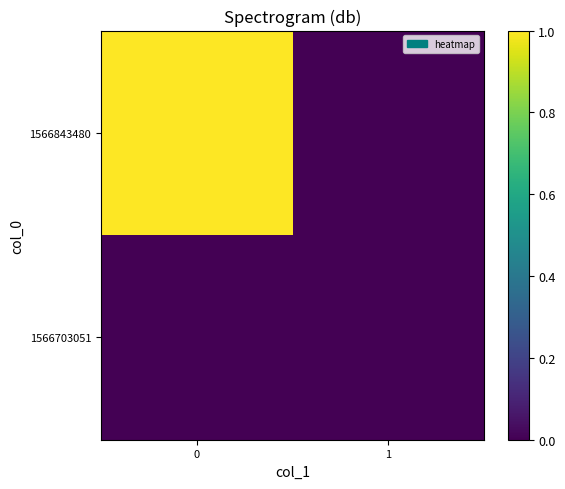

How many series are shown in this chart?

2